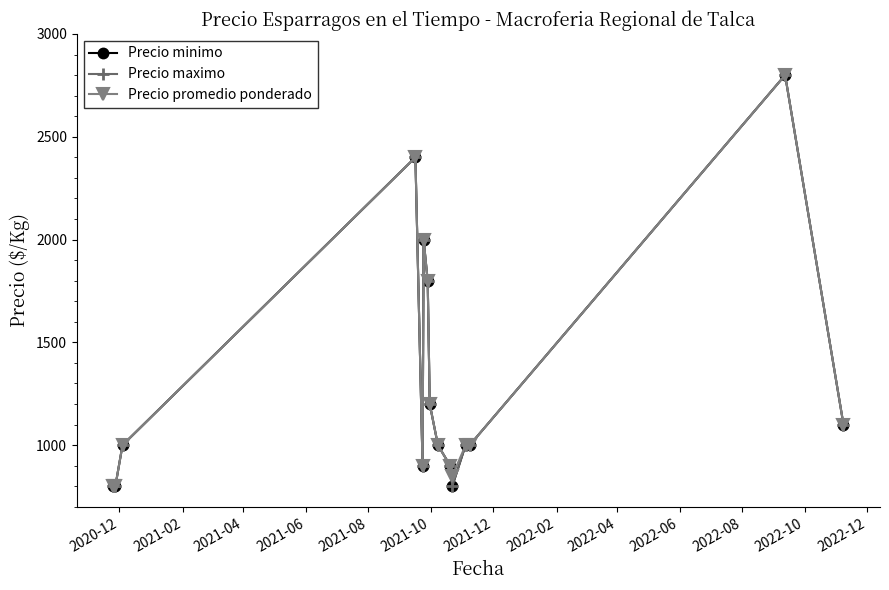

Does the chart have visible grid lines?

No